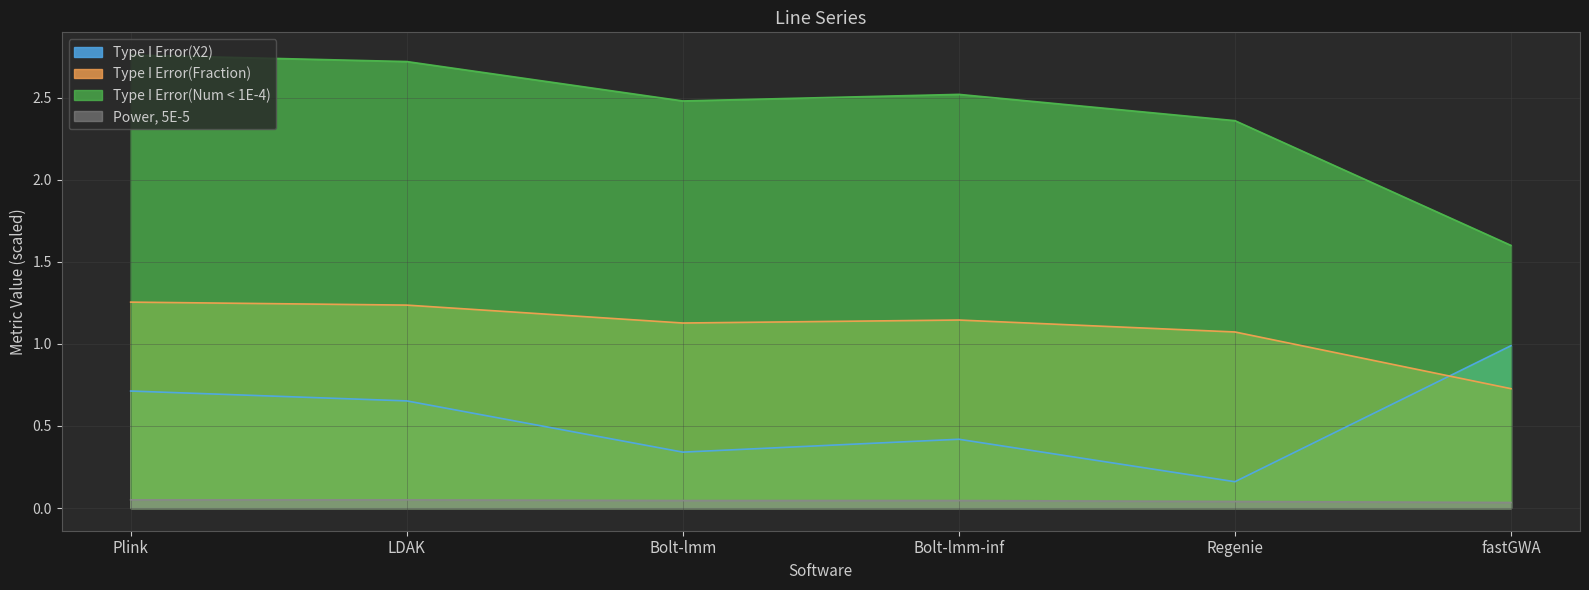

True or false: Type I Error(Num < 1E-4) and Power, 5E-5 intersect in this chart.

False